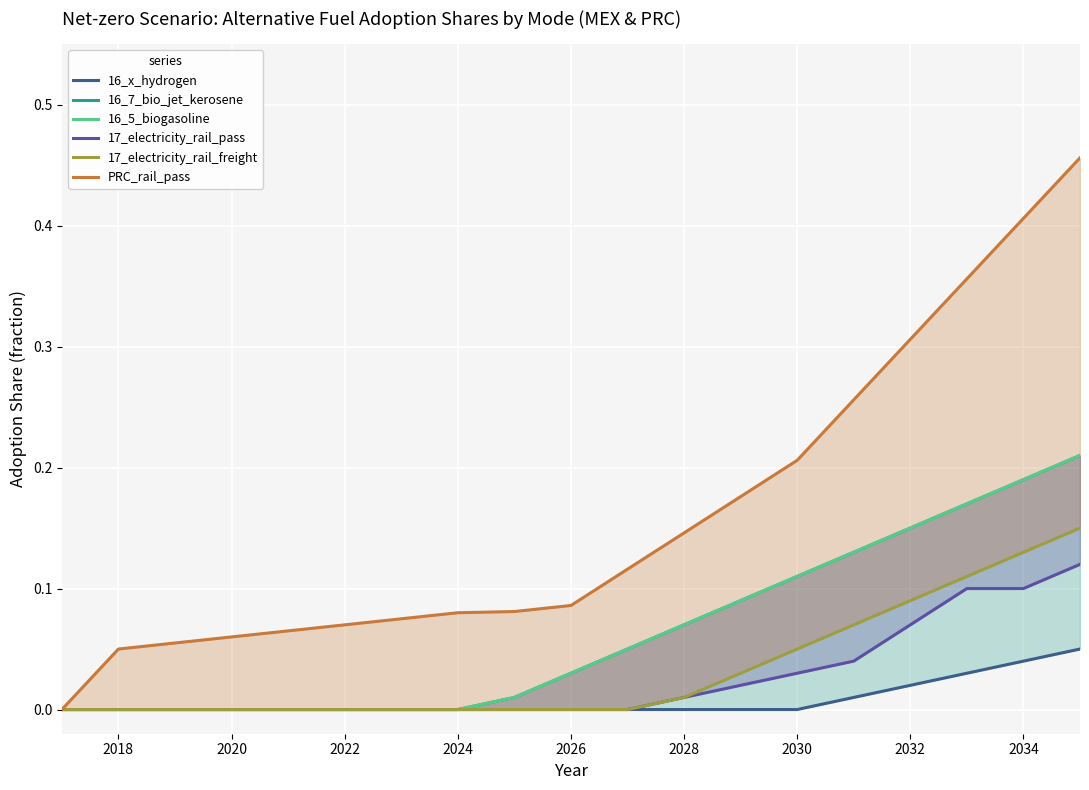

True or false: PRC_rail_pass has more than 1 points higher than both neighbors.

False